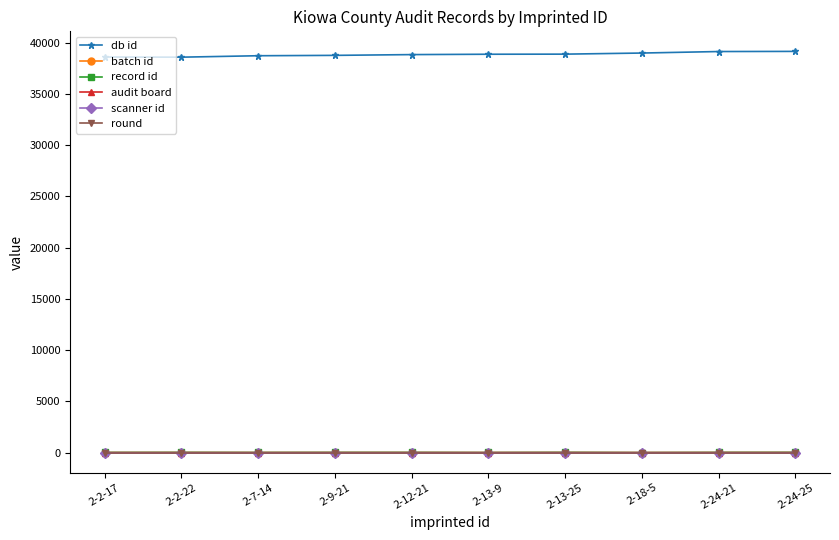

What are all the series names shown in the legend?

db id, batch id, record id, audit board, scanner id, round